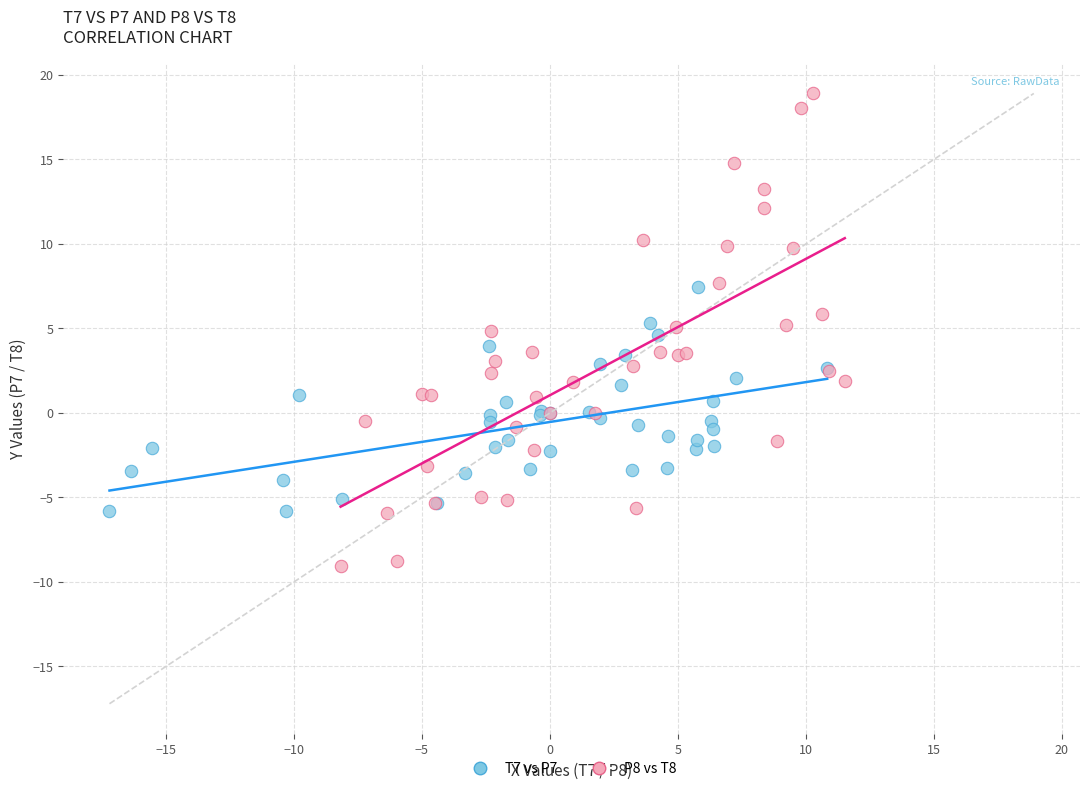

Which series contains the highest Y value?

P8 vs T8